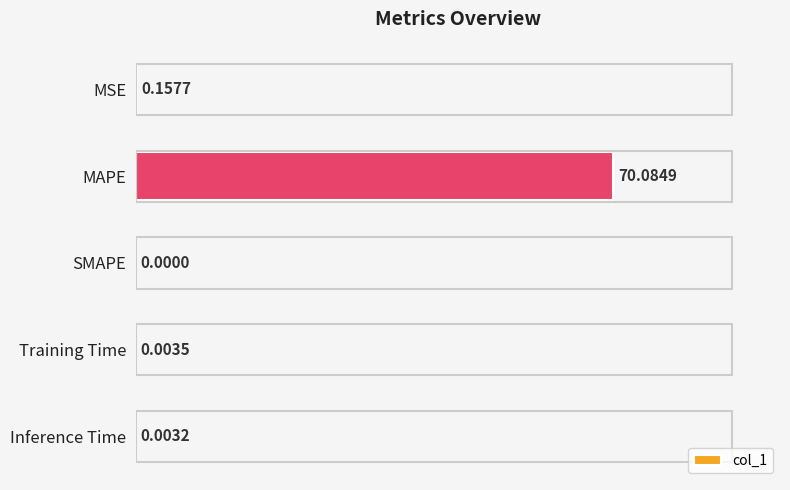

At which category does the chart reach its peak across all series?

MAPE